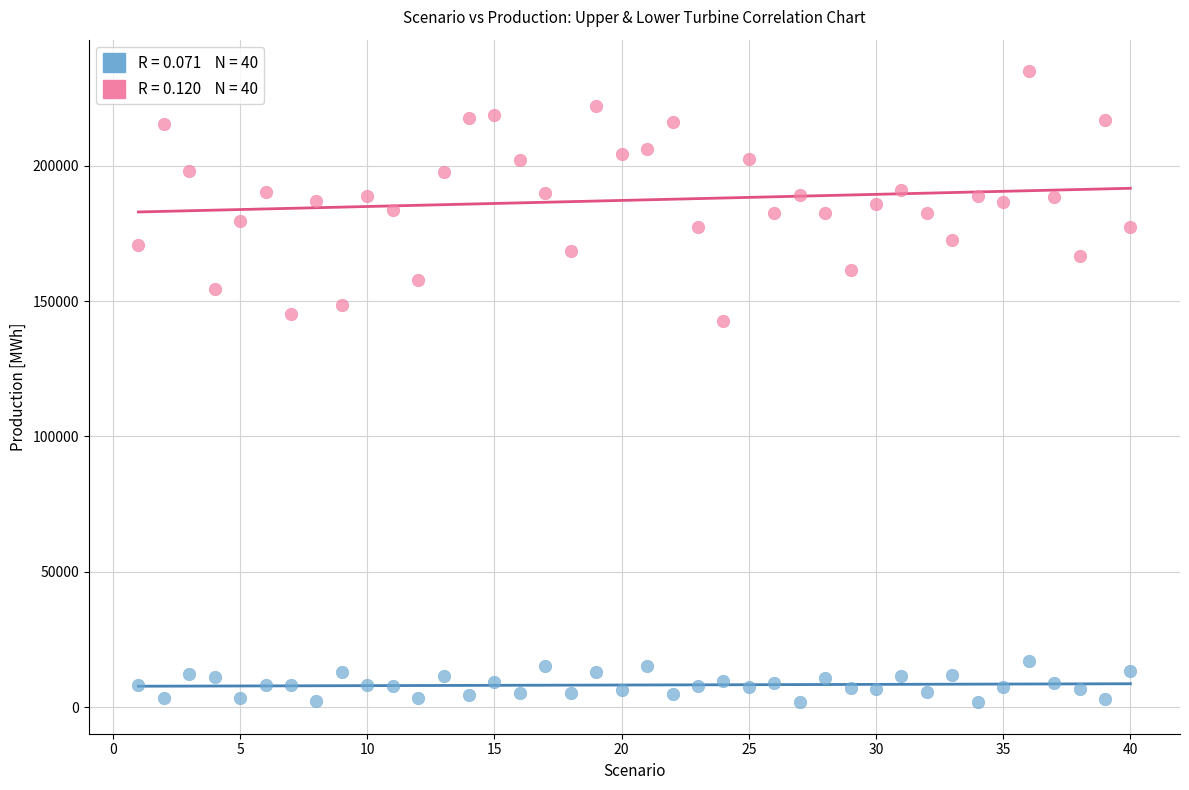

Across all data points, what is the range of Y values (max minus min)?

233121.5